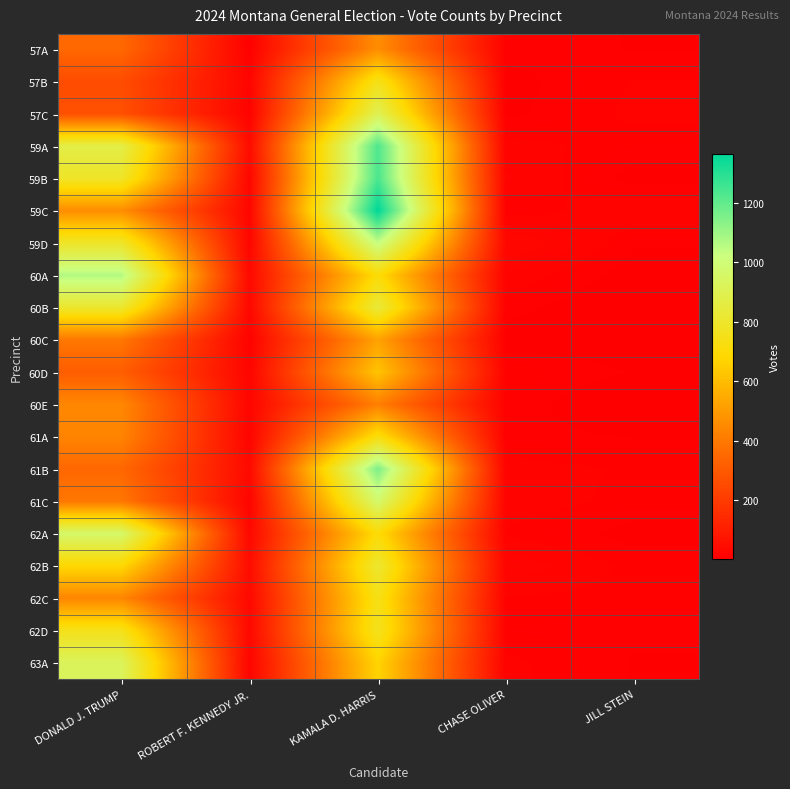

Which series changed the most between KAMALA D. HARRIS and JILL STEIN?

59C